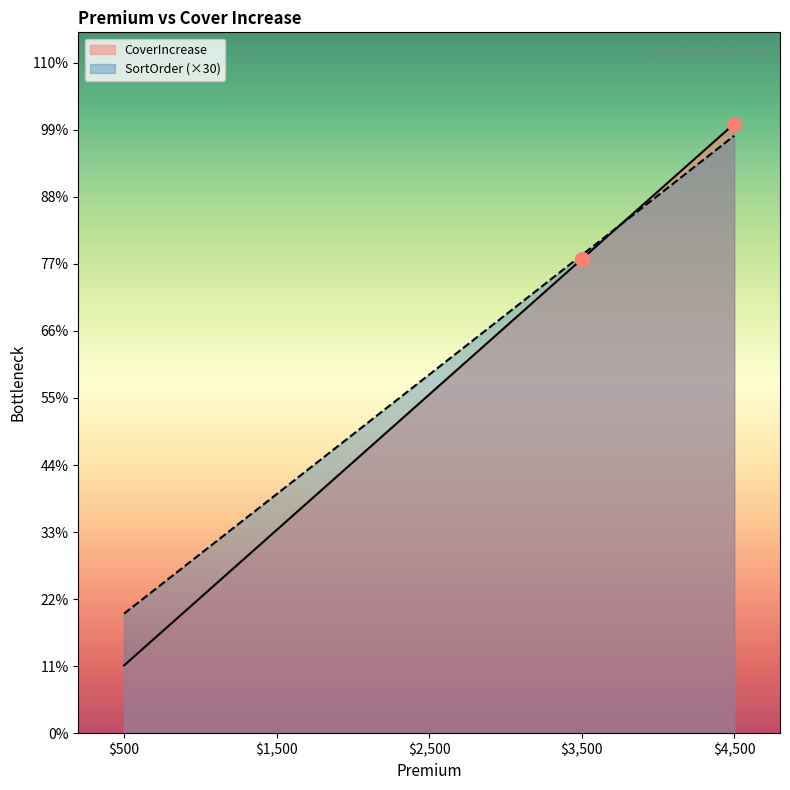

What are all the series names shown in the legend?

CoverIncrease, SortOrder (×30)